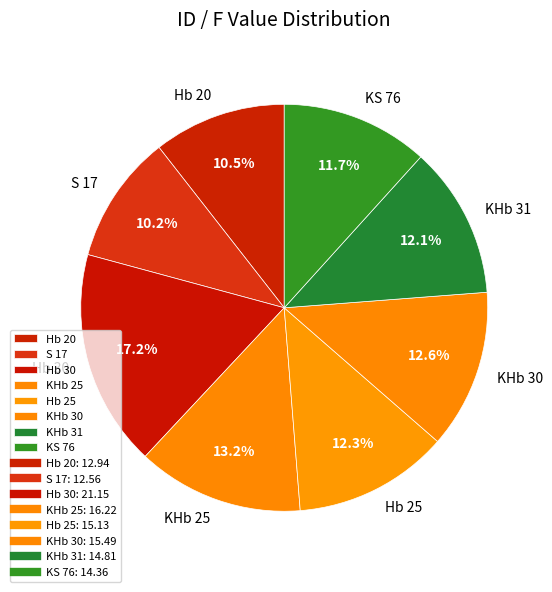

What is the ratio of the value at Hb 20 to the value at Hb 30?

0.6